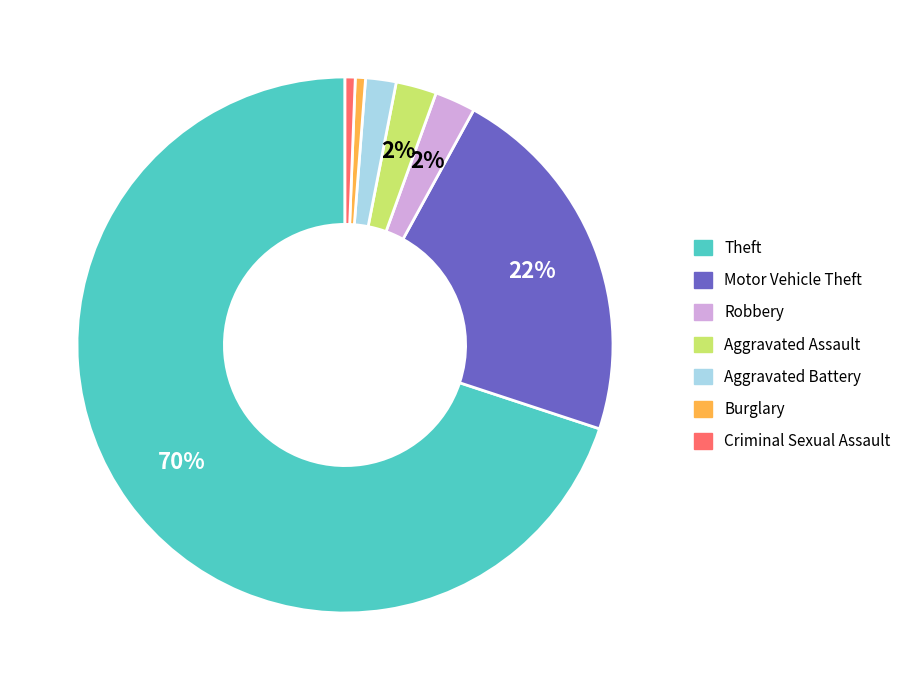

Count the number of slices in the pie.

7